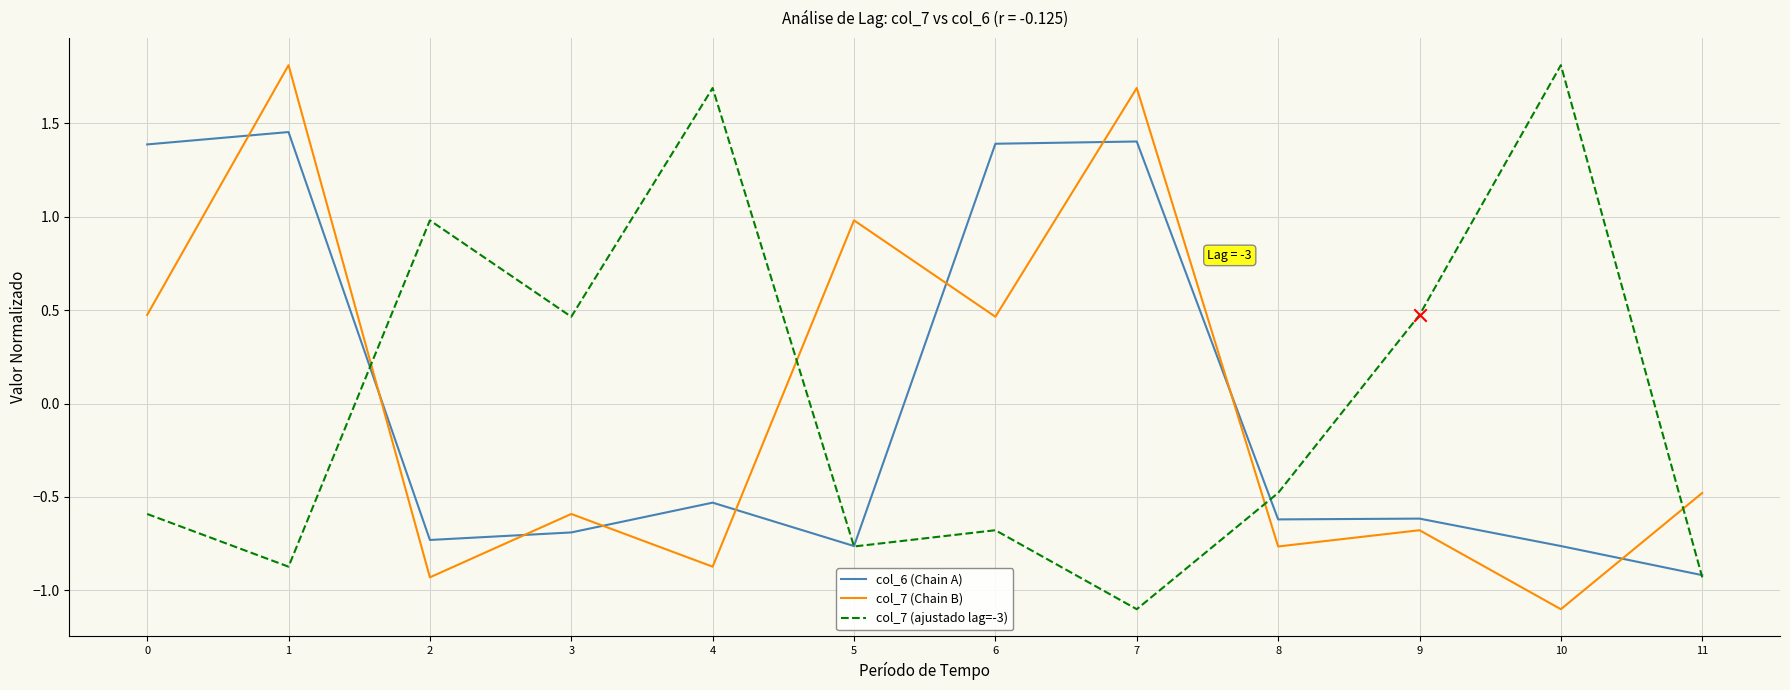

What are all the series names shown in the legend?

col_6 (Chain A), col_7 (Chain B), col_7 (ajustado lag=-3)